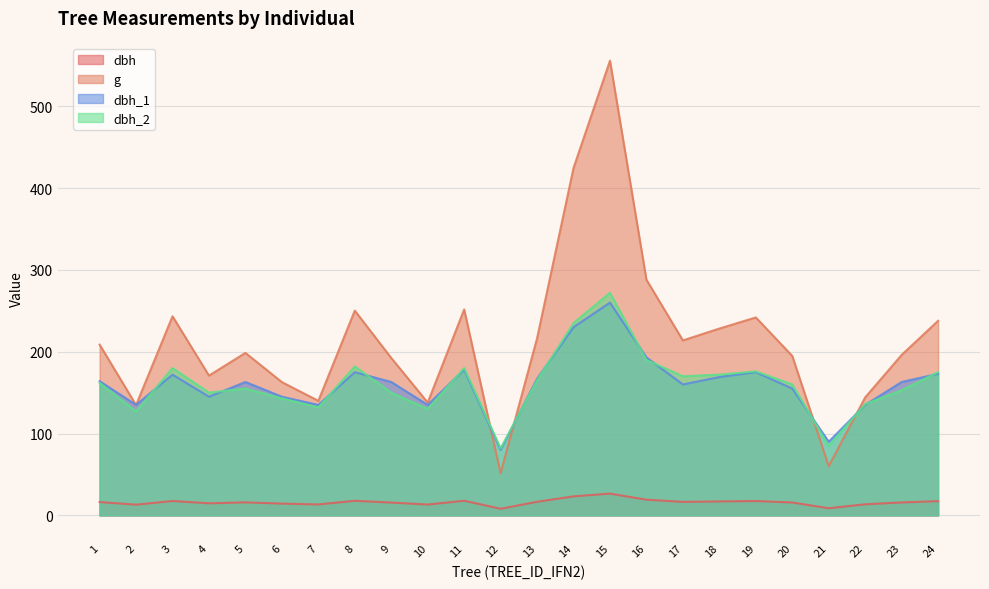

At which category does g reach its first local peak?

3